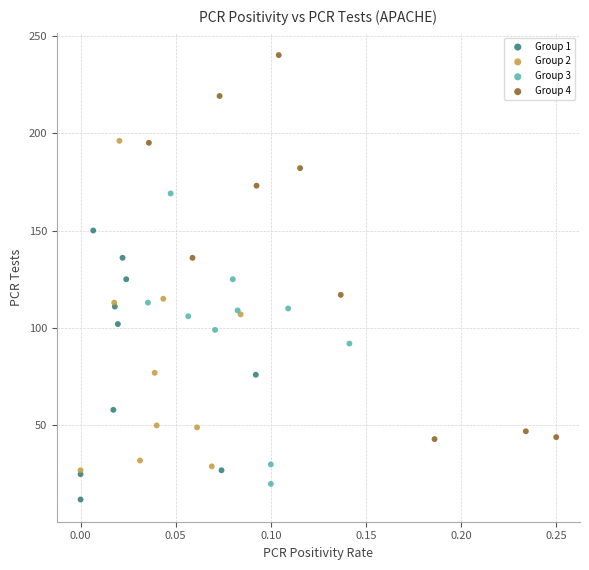

Which series has the widest spread of Y values?

Group 4